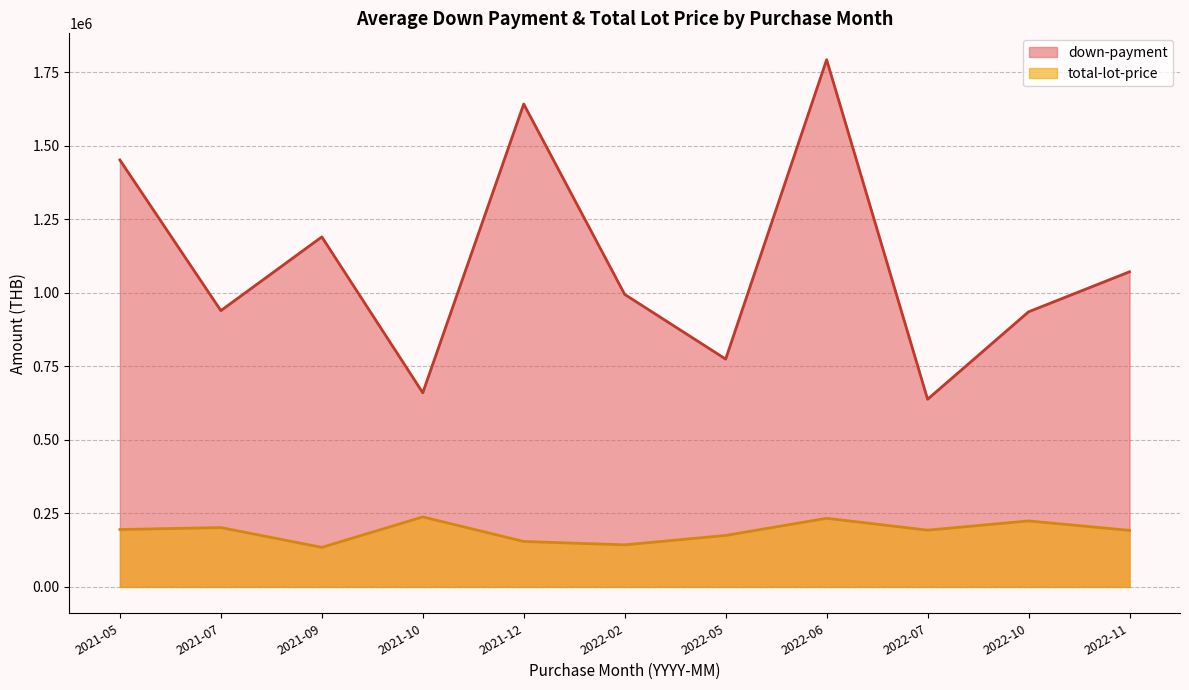

The down-payment series shows 219723 at 2022-10. True or false?

False